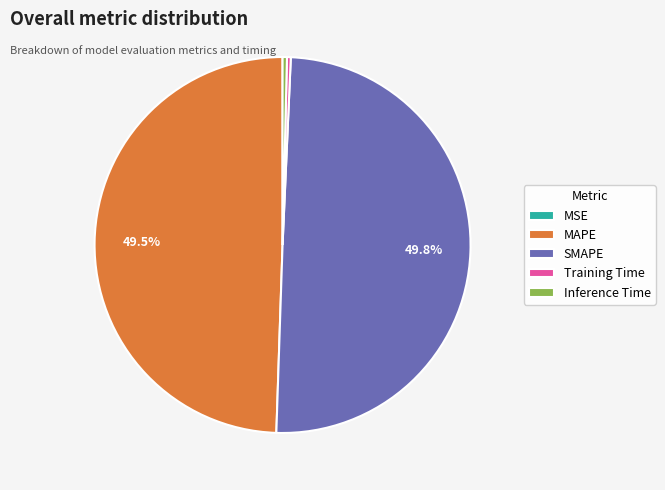

What portion of the pie excludes MAPE?

50.5%